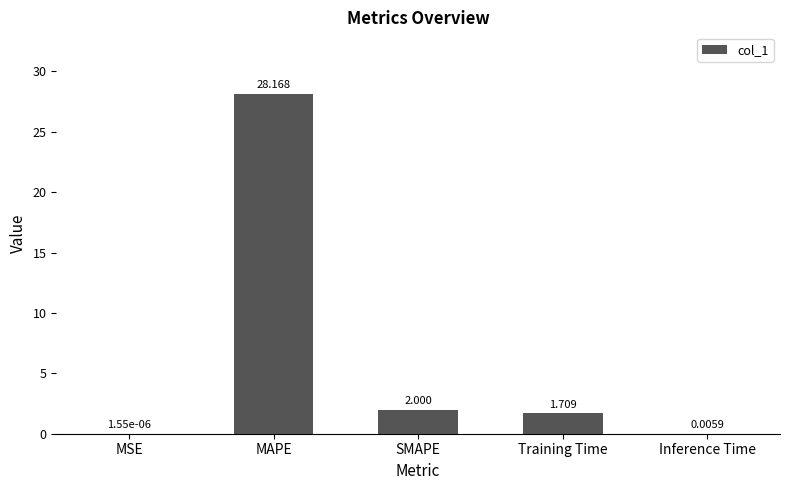

Between Training Time and Inference Time, which is larger?

Training Time